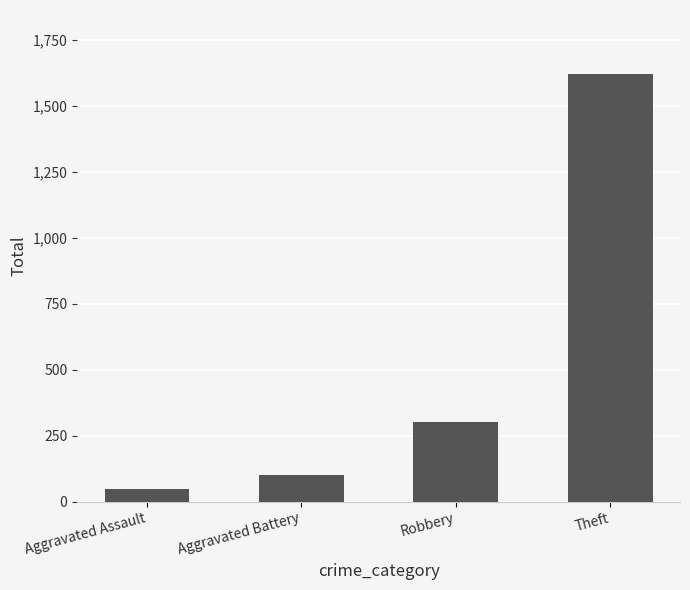

What is the value of the 4th bar from the left?

1621